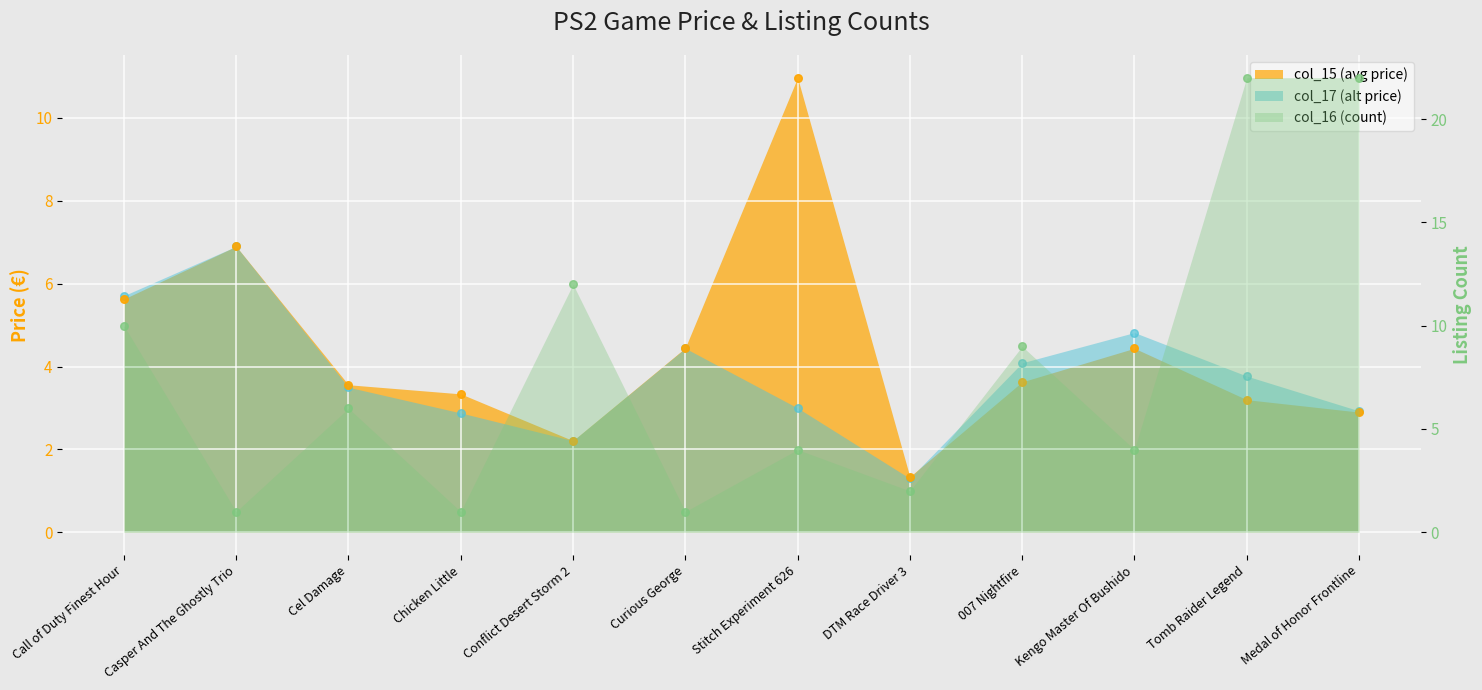

At which category is the sum across all series the highest?

Tomb Raider Legend